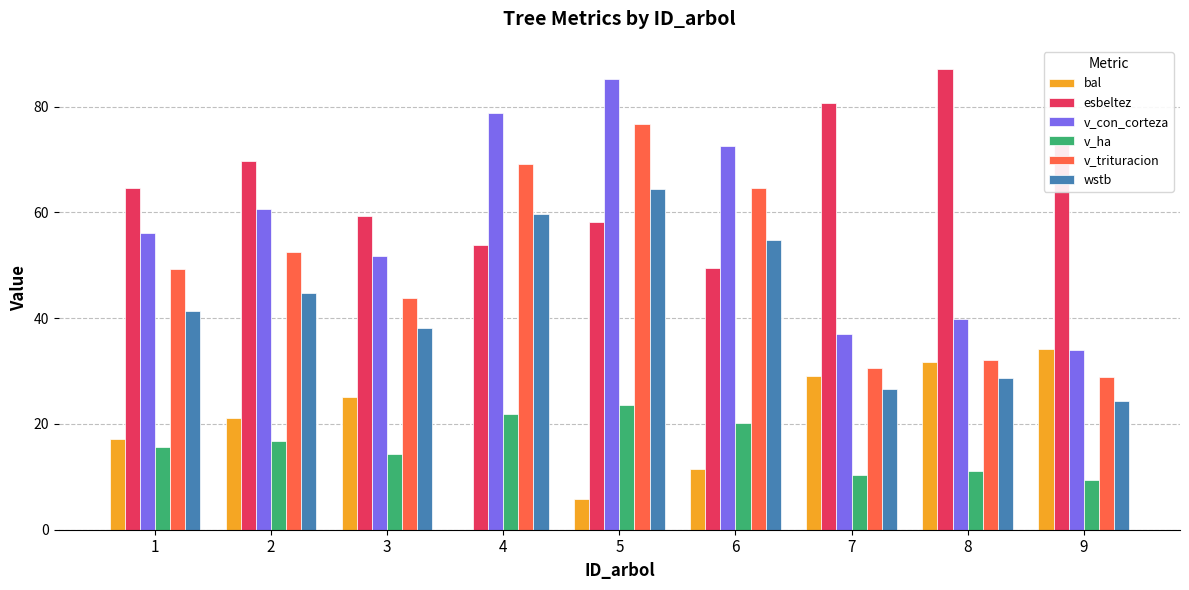

What is the spread (max minus min) of values at 3?

45.0